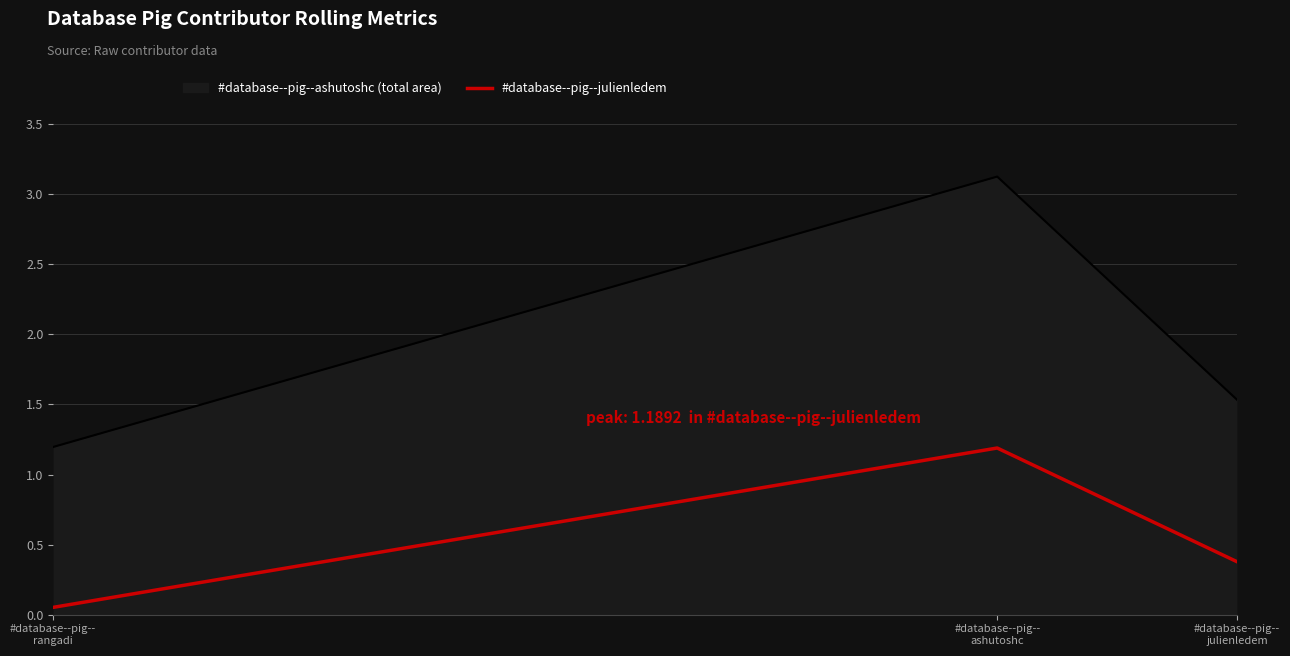

Count the number of data series in this chart.

2